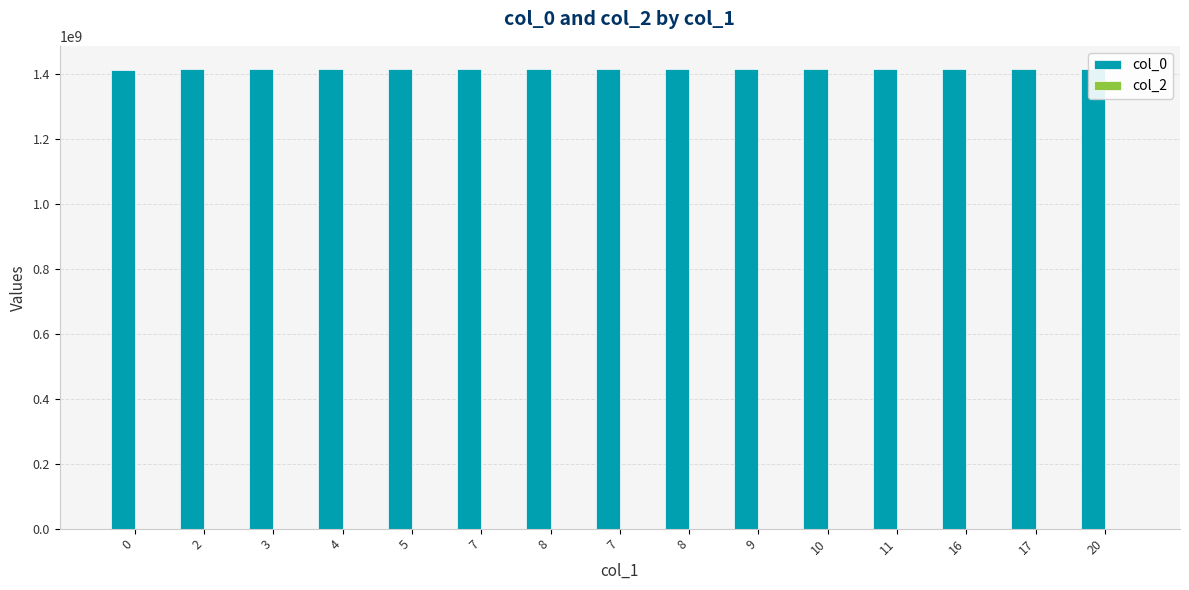

True or false: col_0 has a value of 2223920591 at 8.

False